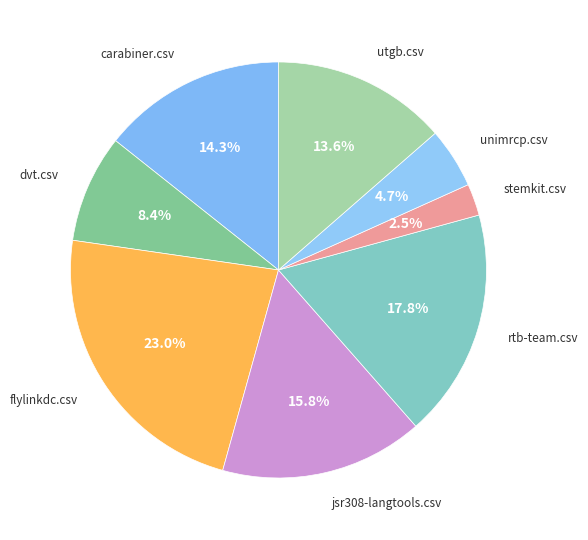

How many segments does this pie chart have?

8